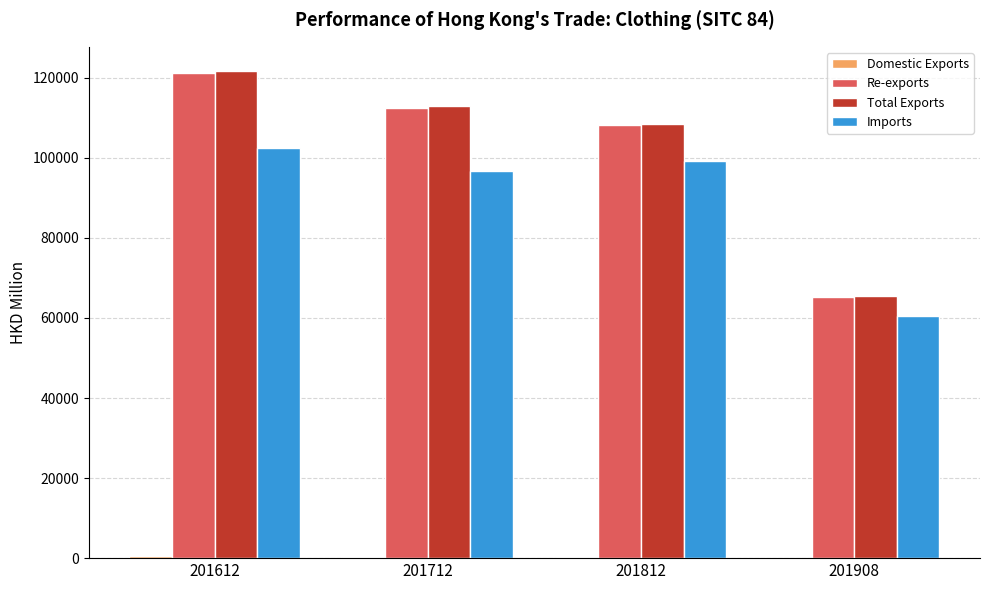

Does the chart contain stacked bars?

No